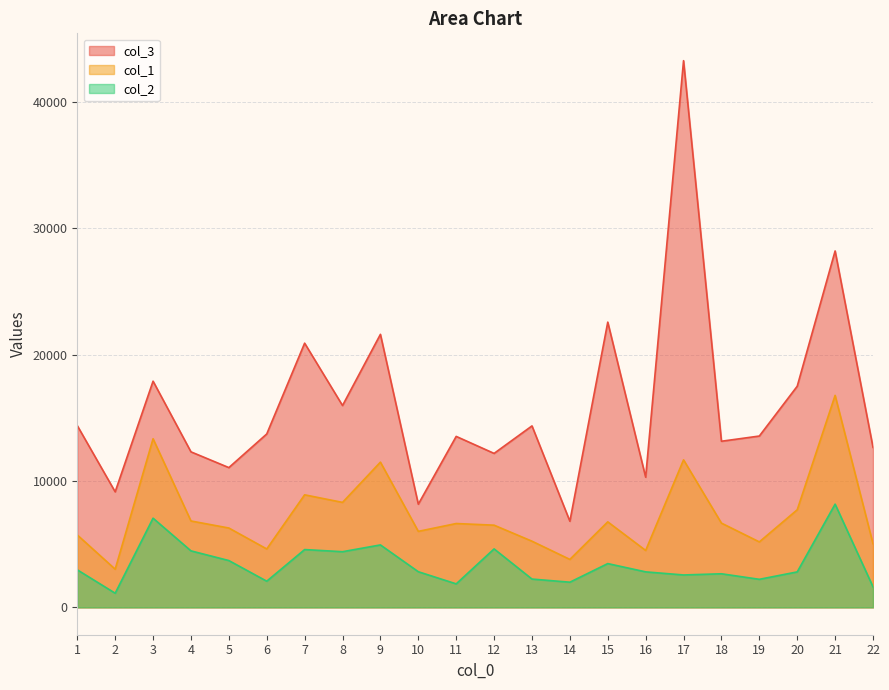

What is the smallest value displayed?

1120.8